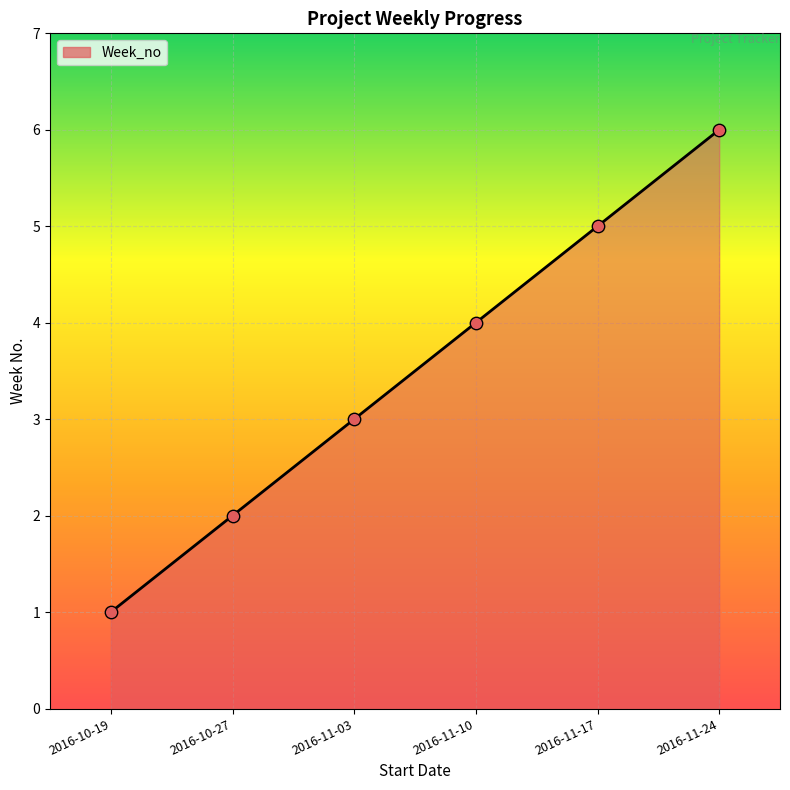

Between 2016-11-24 and 2016-10-27, which is larger?

2016-11-24